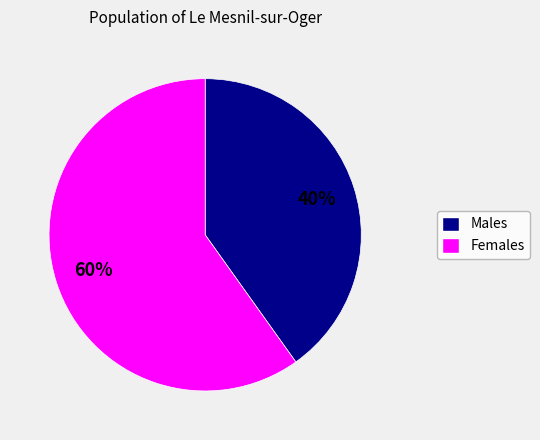

Count the number of slices in the pie.

2